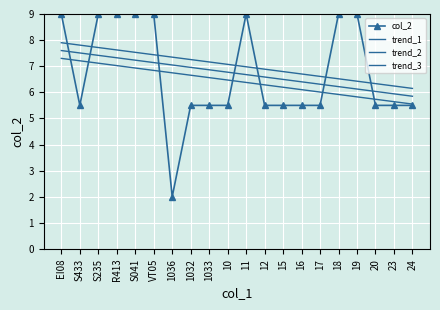

Which series has the widest spread of values?

col_2